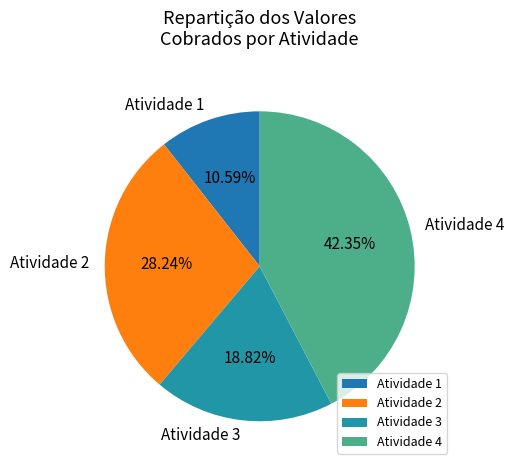

Between Atividade 2 and Atividade 4, which is larger?

Atividade 4